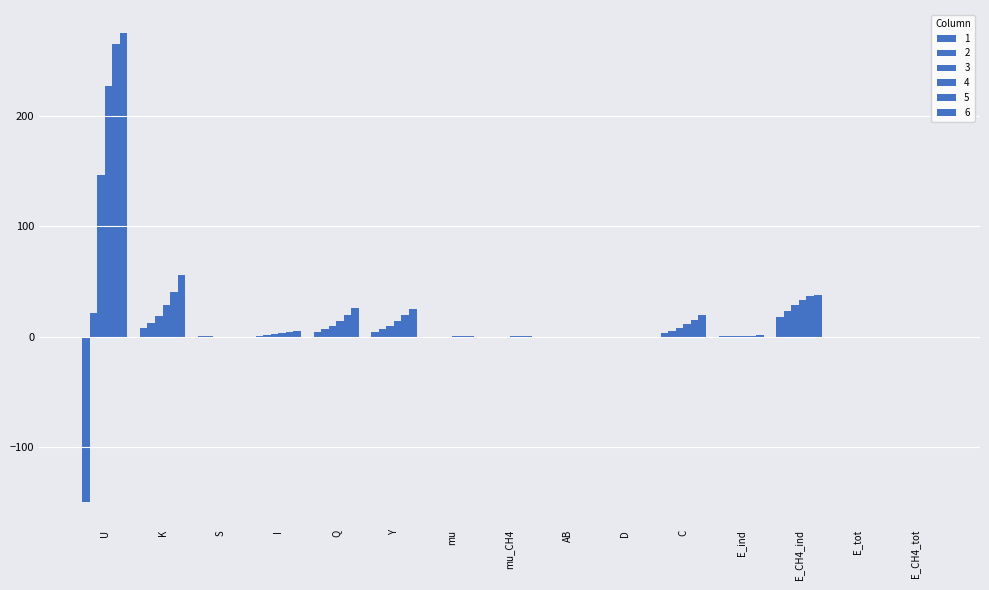

How many groups of bars are there?

15